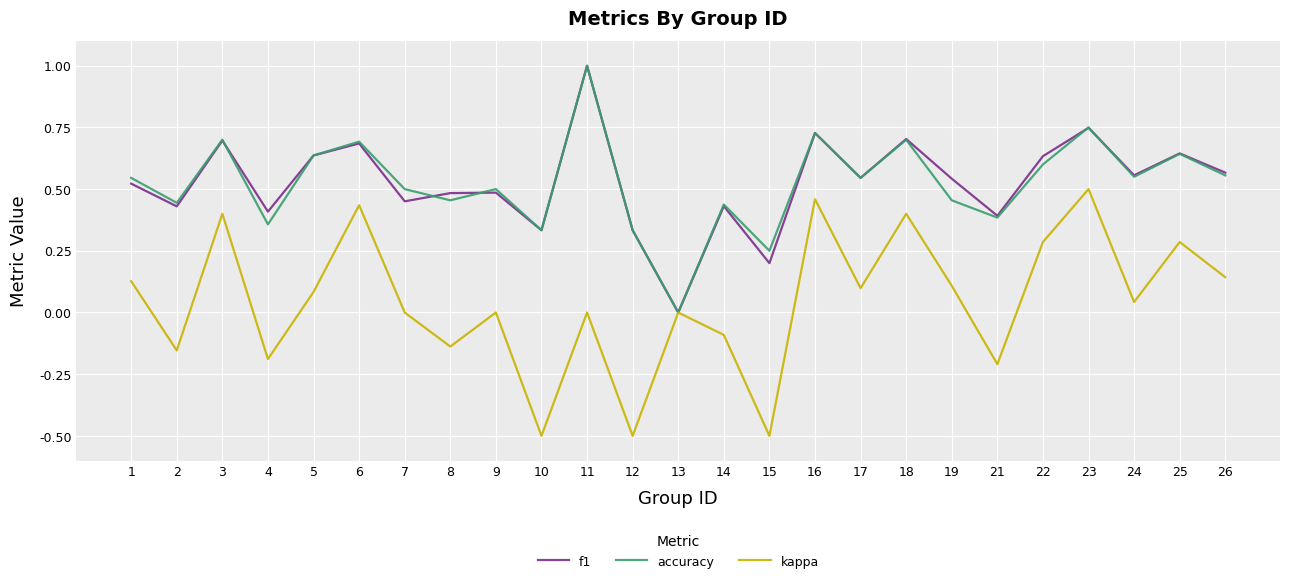

Is the value of accuracy at 4 greater than the value of f1 at 23?

No